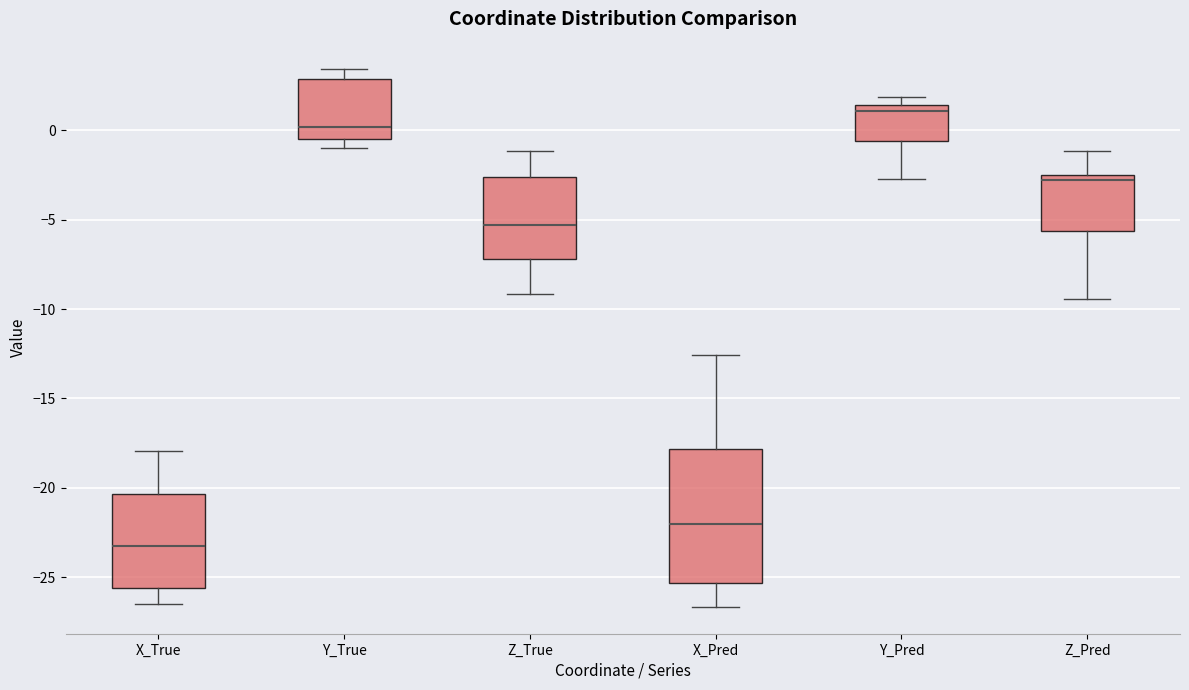

Which box has the lowest median line?

X_True